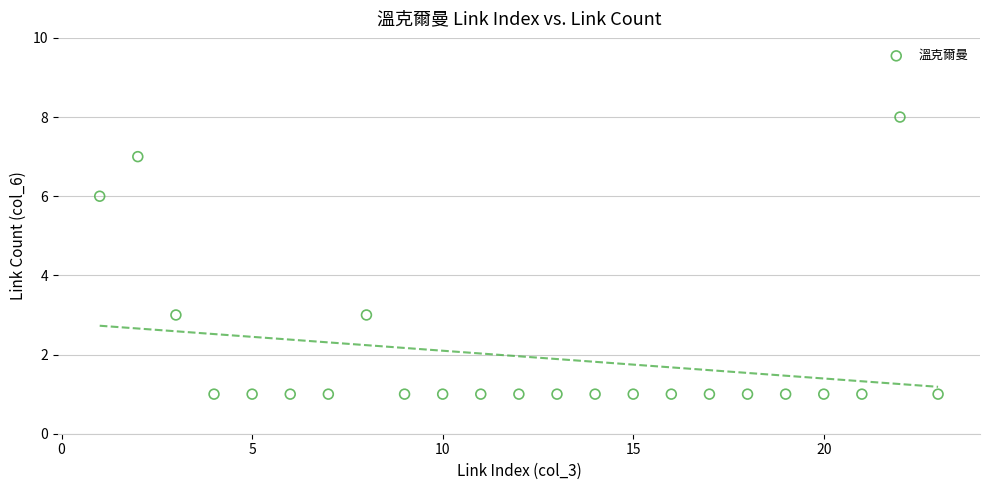

What is the range of Y values (max minus min)?

7